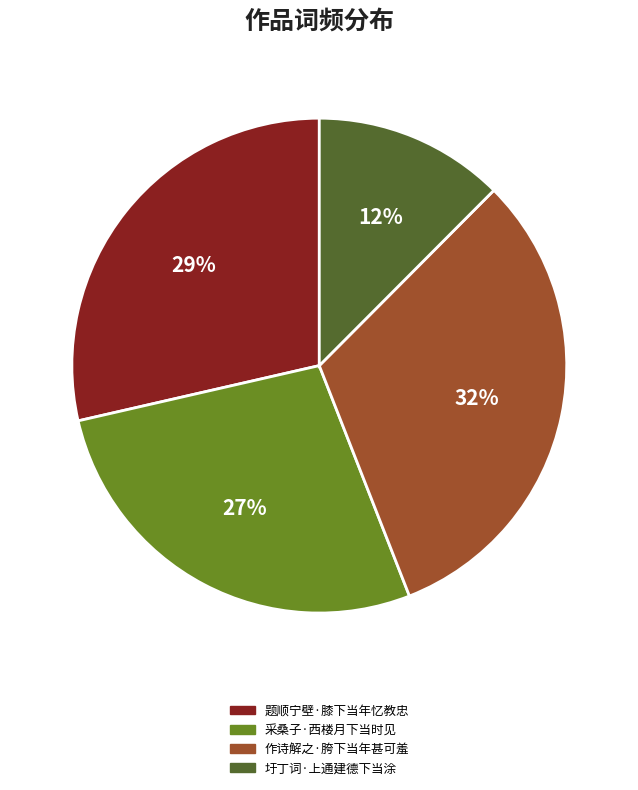

True or false: 圩丁词·上通建德下当涂 accounts for 24% of the total.

False